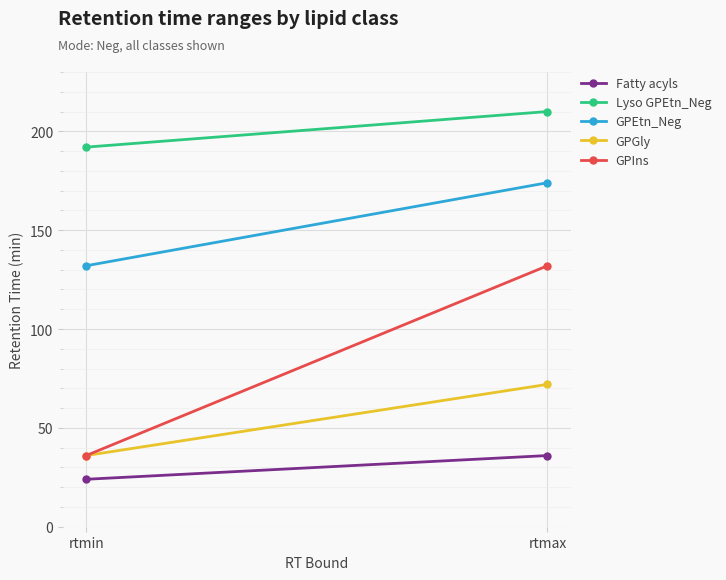

Which series has the largest total across all categories?

Lyso GPEtn_Neg